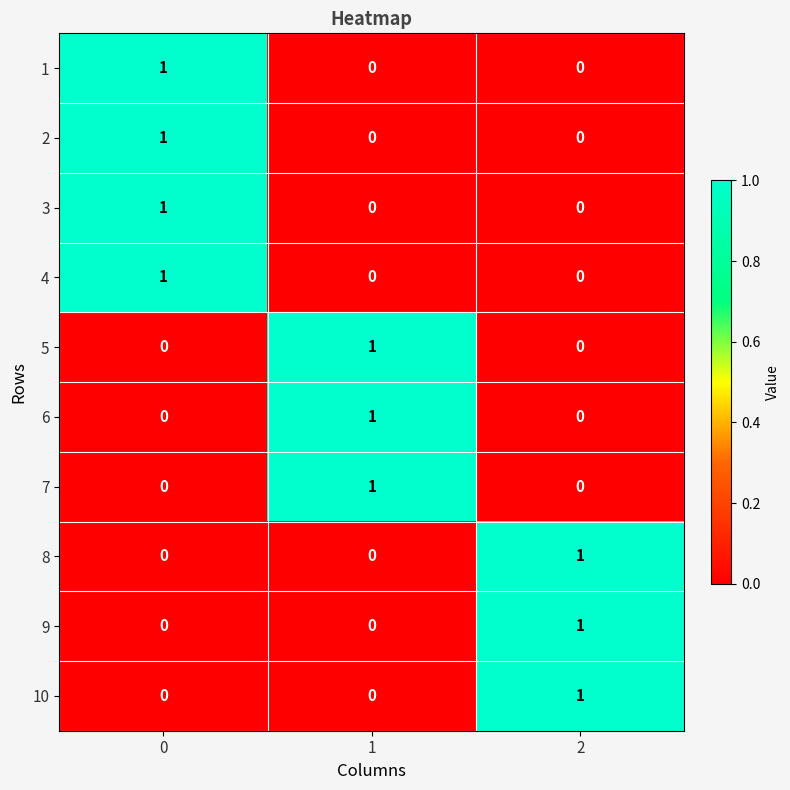

Reading left to right, list all the values displayed in this chart.

1: 0=1	1=0	2=0
2: 0=1	1=0	2=0
3: 0=1	1=0	2=0
4: 0=1	1=0	2=0
5: 0=0	1=1	2=0
6: 0=0	1=1	2=0
7: 0=0	1=1	2=0
8: 0=0	1=0	2=1
9: 0=0	1=0	2=1
10: 0=0	1=0	2=1